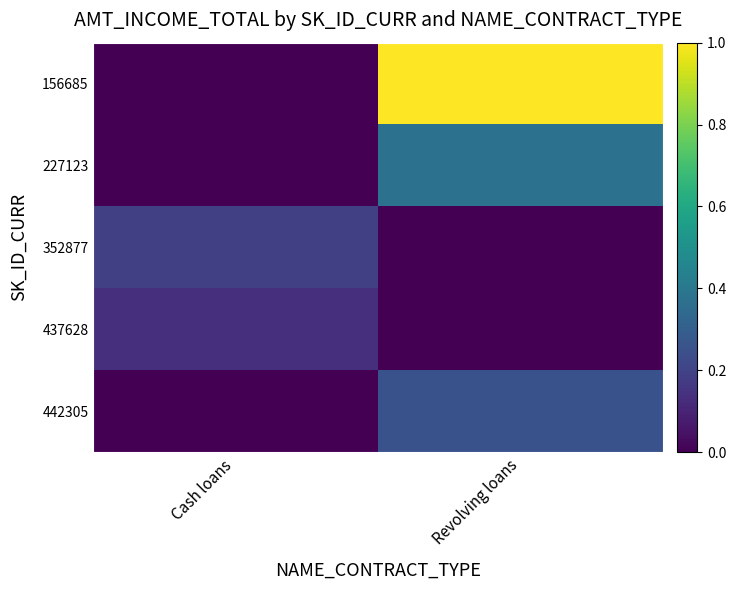

Between Cash loans and Revolving loans, which series saw the biggest shift?

156685